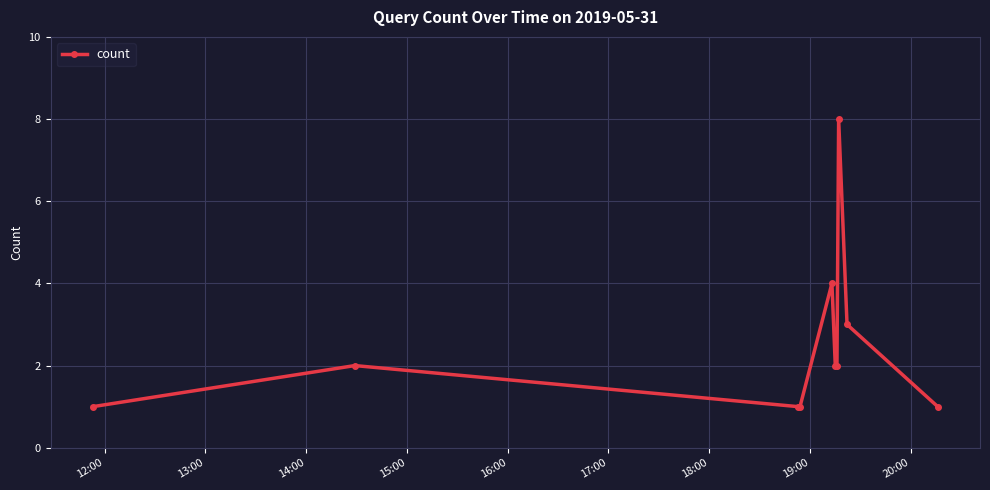

Reading left to right, list all the values displayed in this chart.

1	2	1	1	4	2	2	8	3	1